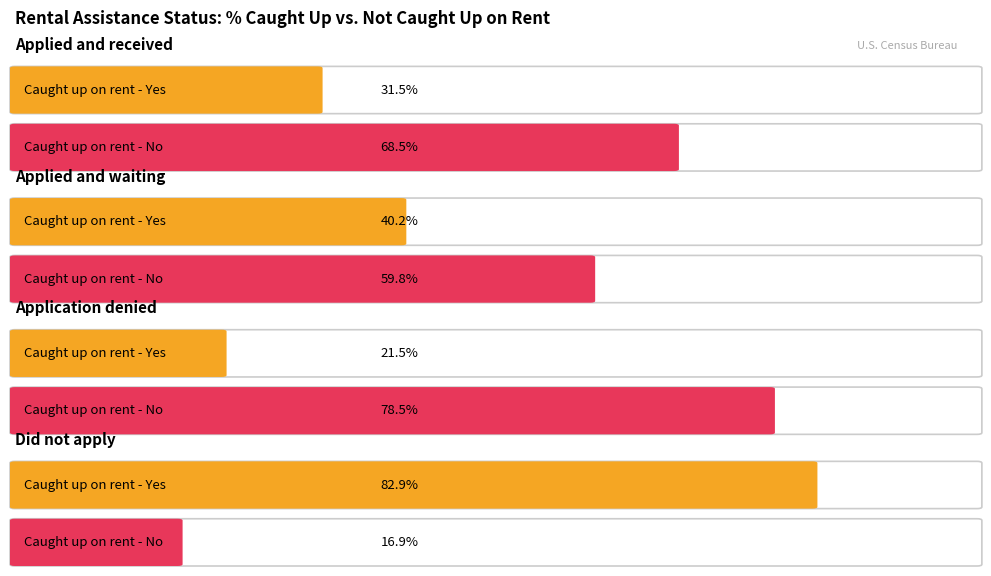

Does the chart contain stacked bars?

No